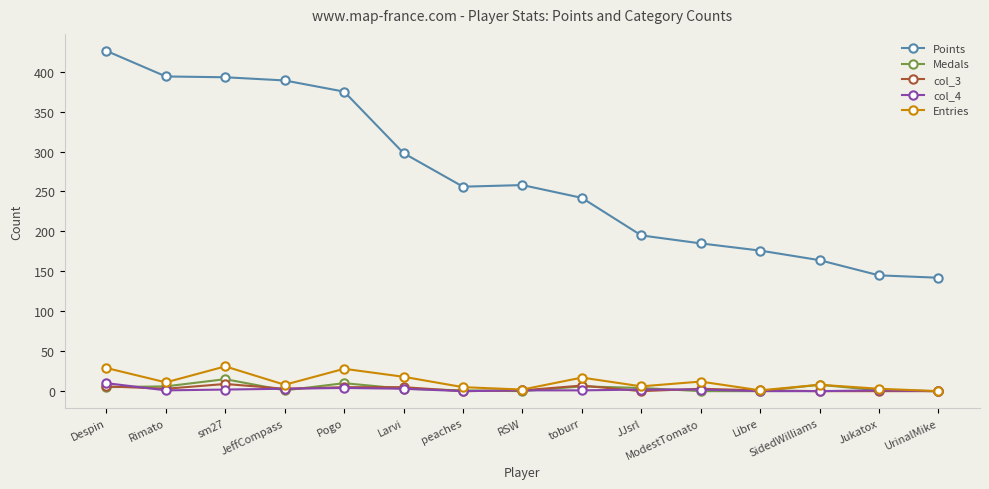

Between peaches and UrinalMike, which series saw the biggest shift?

Points